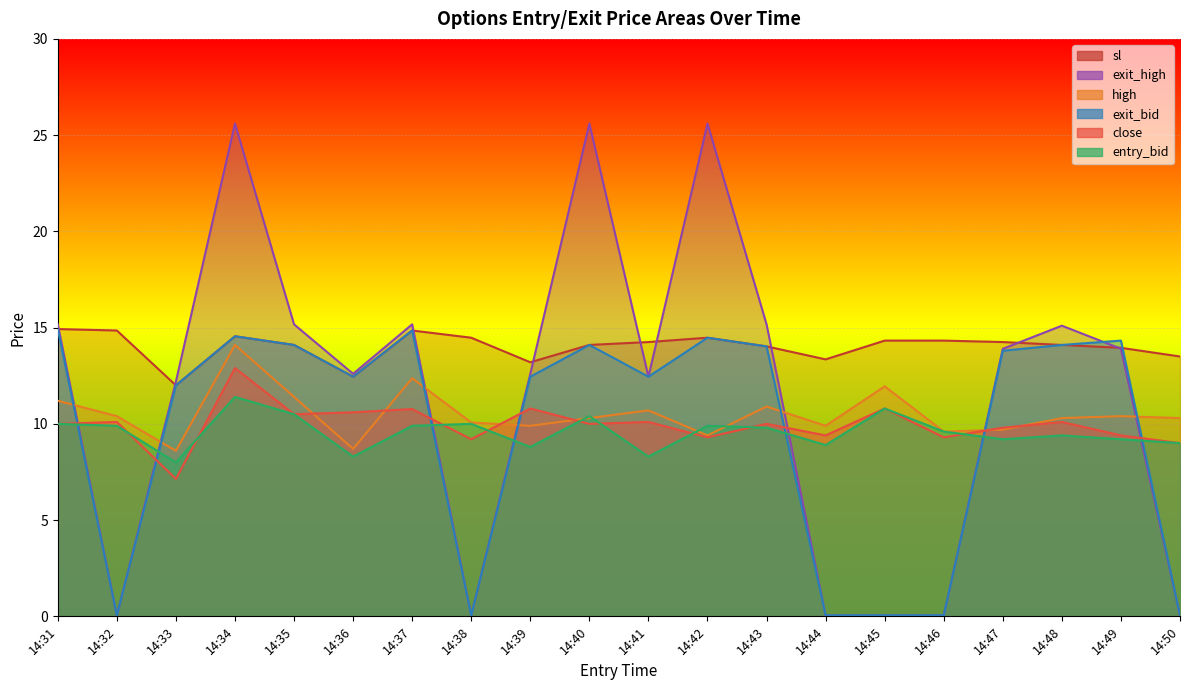

What is the difference between the second highest and second lowest values in the exit_high series?

25.6